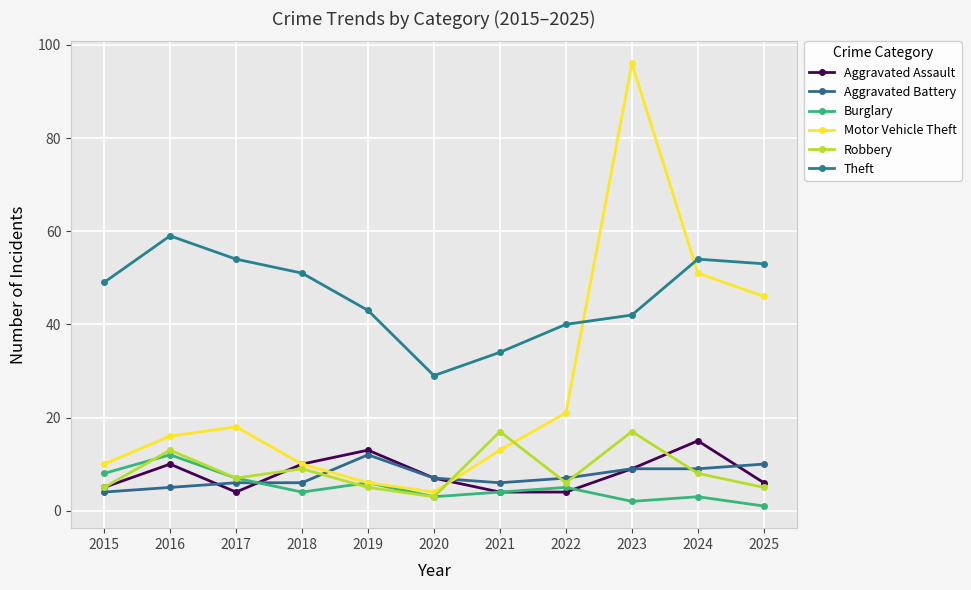

How many interior local valleys does the Motor Vehicle Theft series have?

1